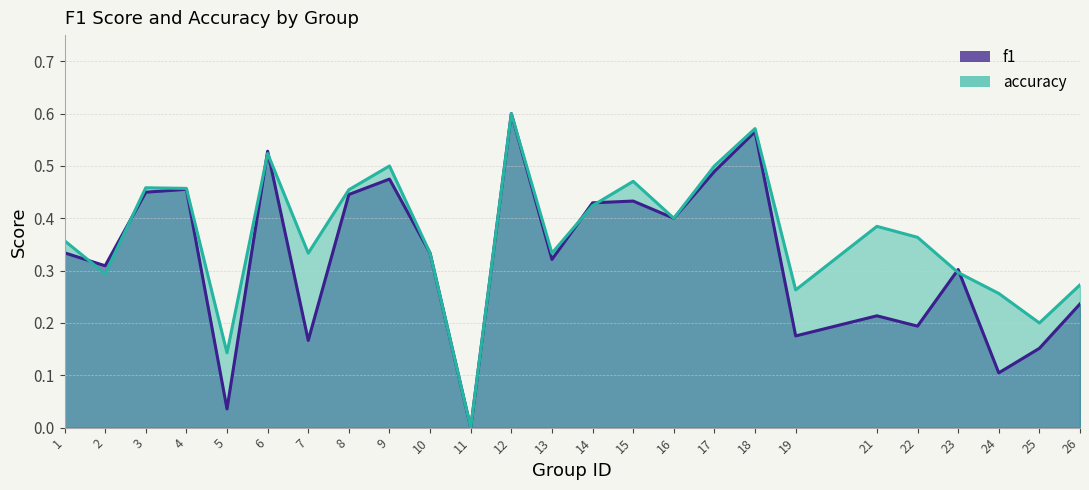

Reading right to left, extract all data points from this chart.

f1: 0.2	0.2	0.1	0.3	0.2	0.2	0.2	0.6	0.5	0.4	0.4	0.4	0.3	0.6	0.0	0.3	0.5	0.4	0.2	0.5	0.0	0.5	0.4	0.3	0.3
accuracy: 0.3	0.2	0.3	0.3	0.4	0.4	0.3	0.6	0.5	0.4	0.5	0.4	0.3	0.6	0.0	0.3	0.5	0.5	0.3	0.5	0.1	0.5	0.5	0.3	0.4